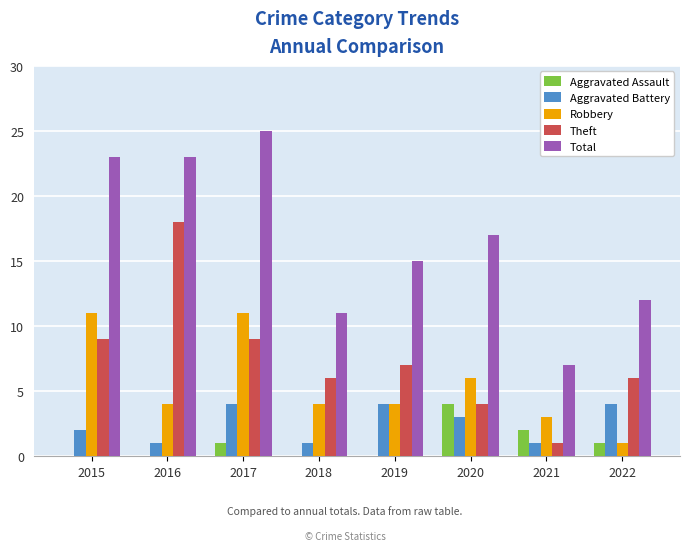

What is the sum of all Theft values?

60